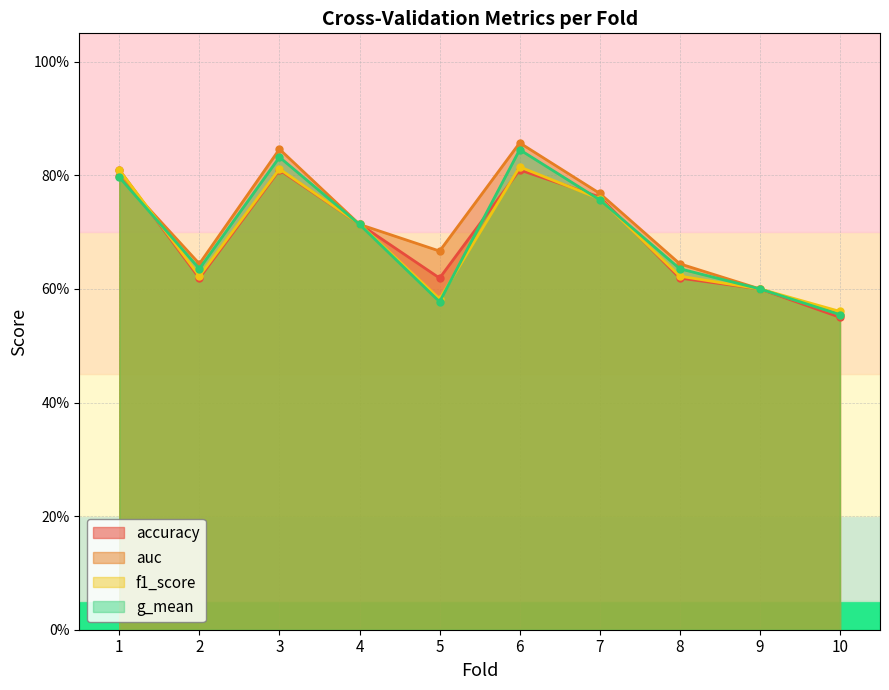

Which series has the largest range (max minus min)?

auc